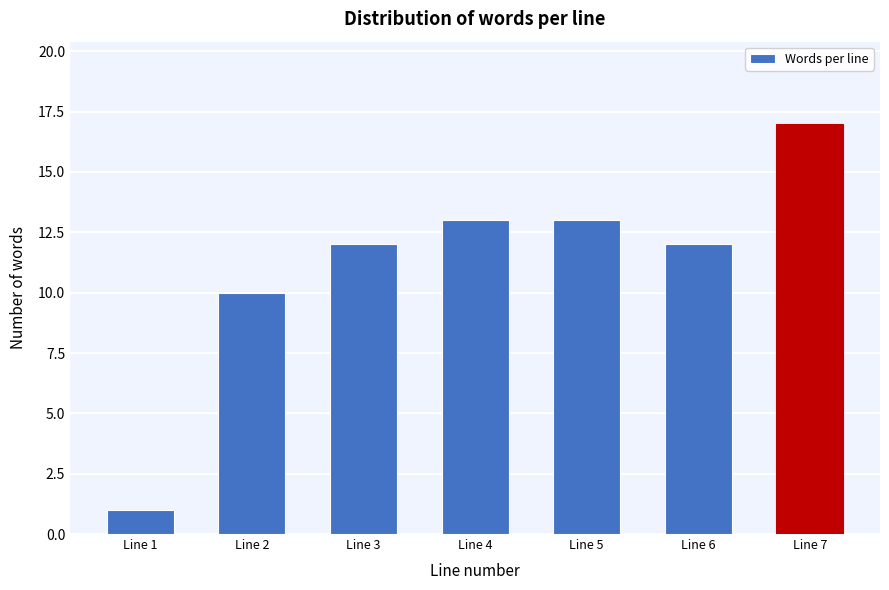

Reading left to right, list all the values displayed in this chart.

1	10	12	13	13	12	17